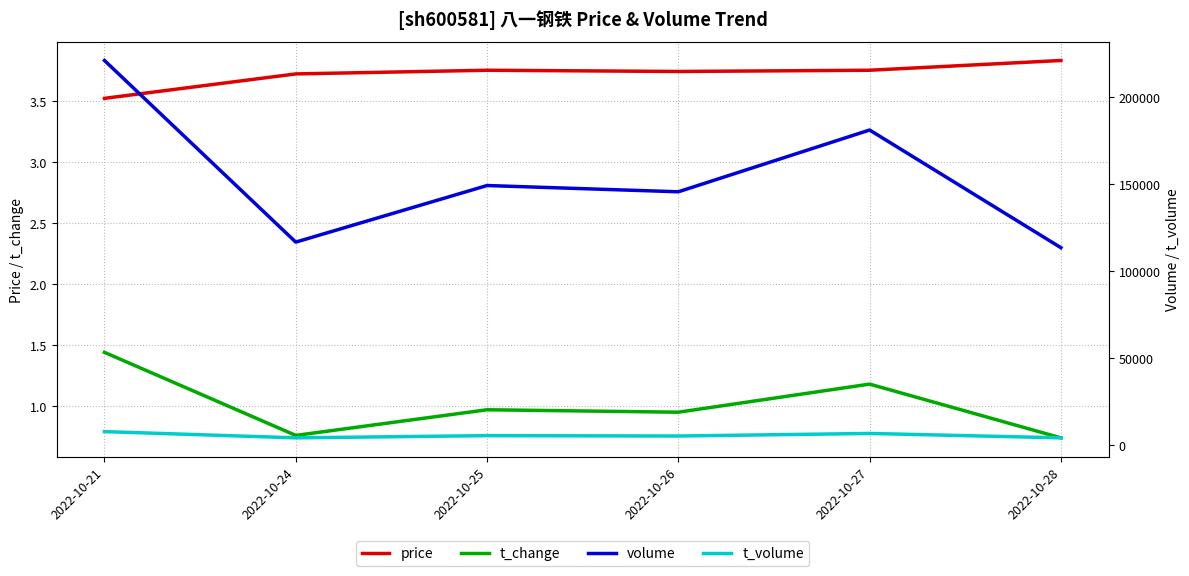

True or false: t_change and t_volume cross at least once.

False